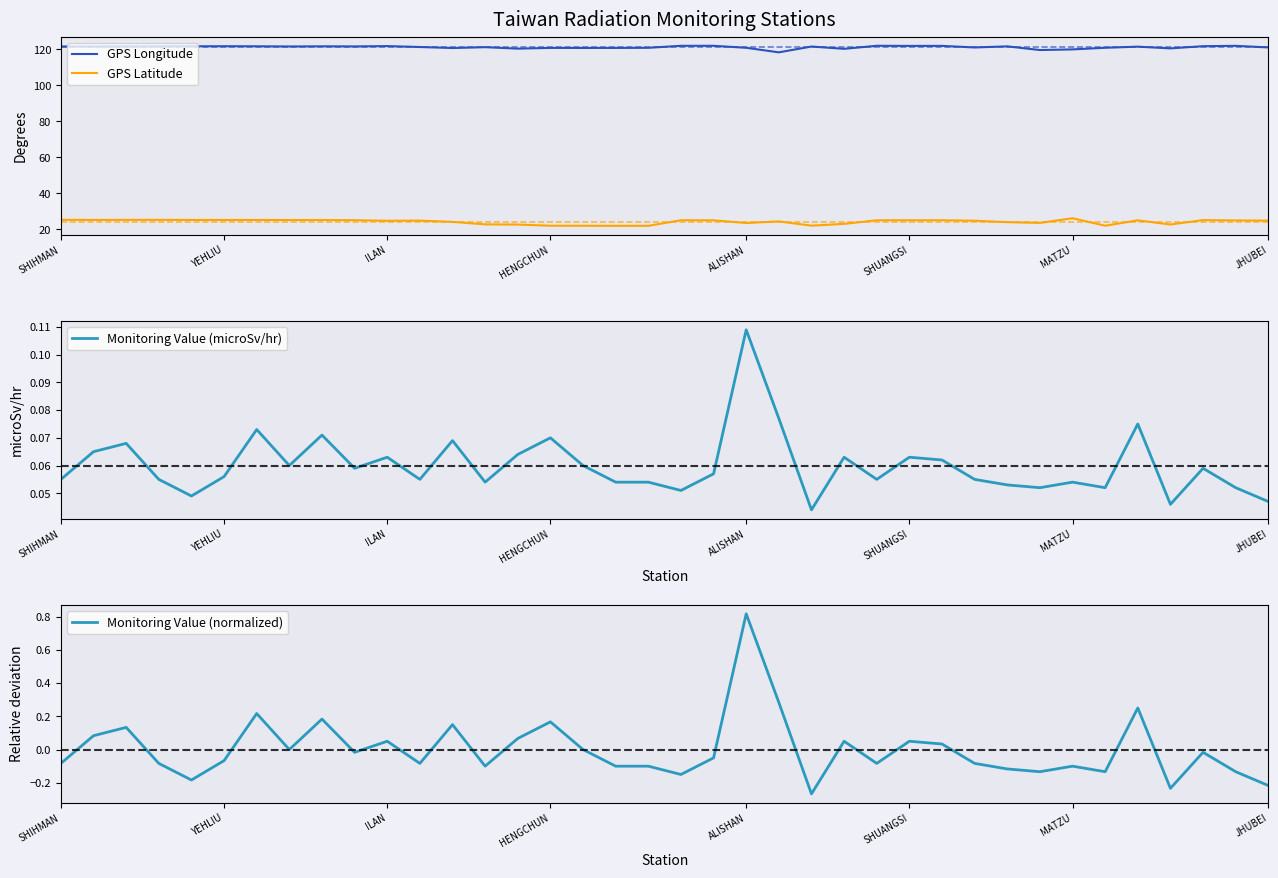

What is the smallest value displayed?

-0.3